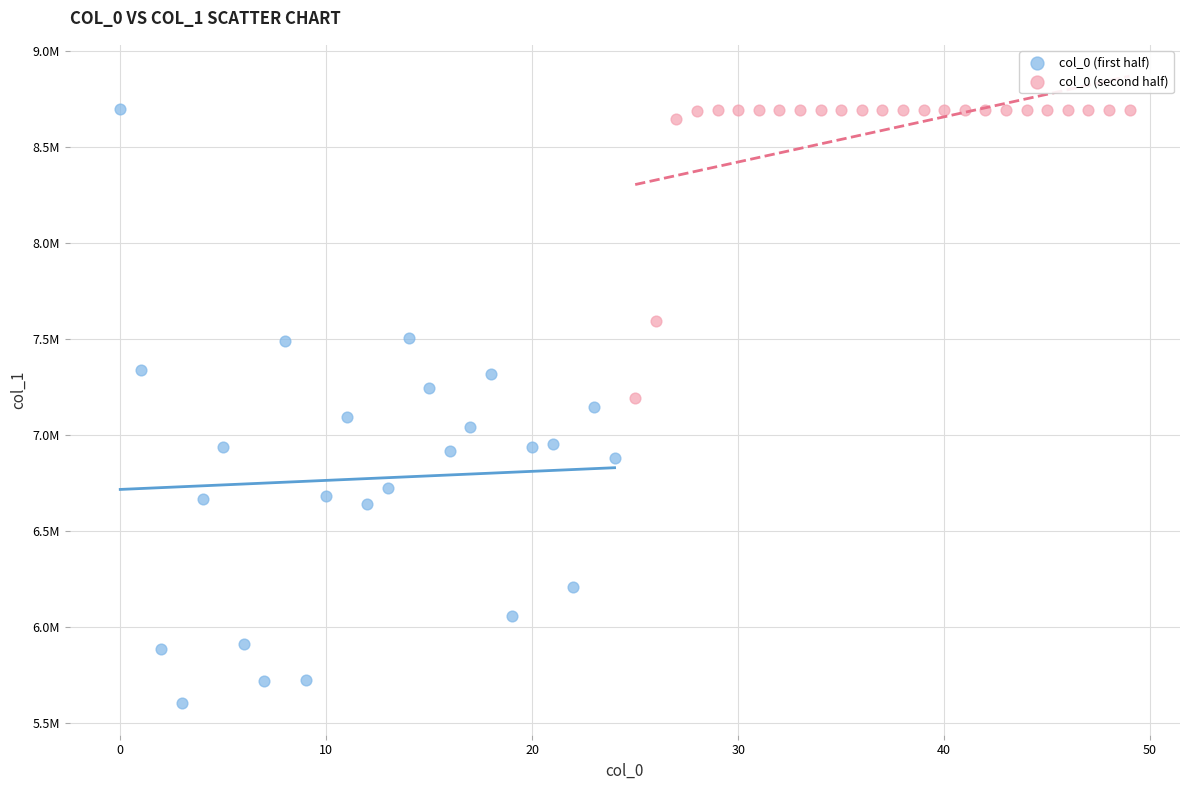

Which series has the widest spread of Y values?

col_0 (first half)